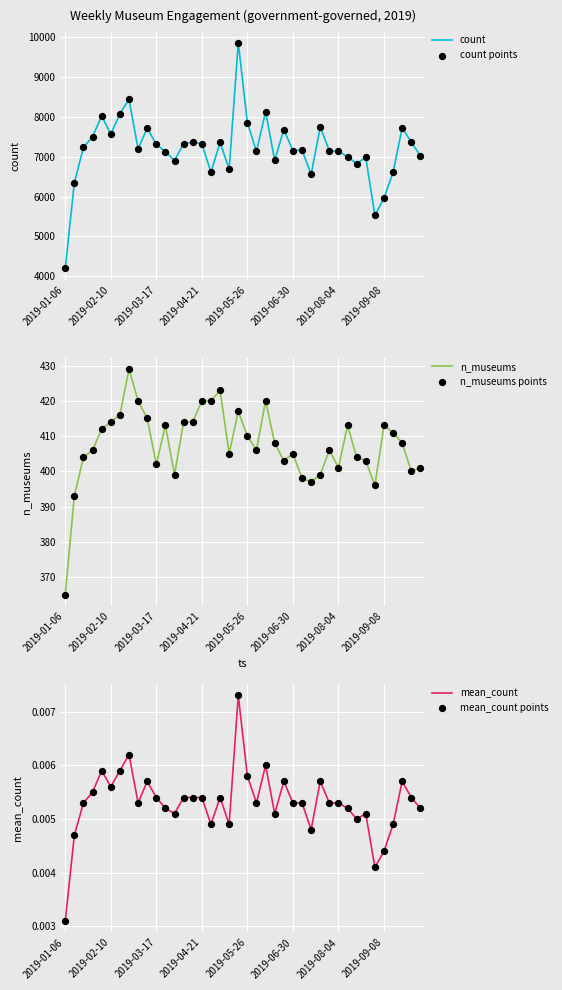

Which series has the largest Y range (max minus min)?

count